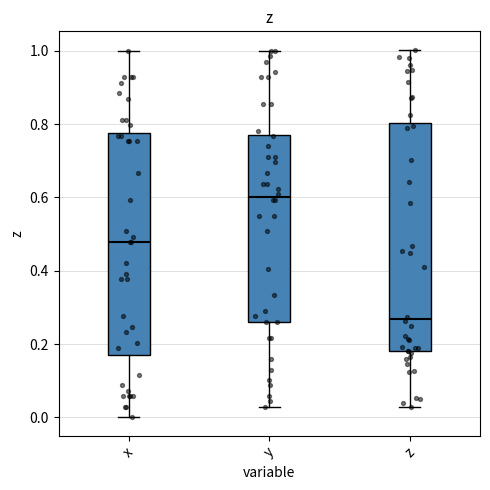

Reading left to right, read every box against the y-axis: the position of its median line, the range the box covers, and the ends of its whiskers. The values are not printed on the chart, so give them approximately, as read against the axis.

x: median 0.48, box 0.18 to 0.78, whiskers 0.00 to 1.00
y: median 0.60, box 0.26 to 0.78, whiskers 0.02 to 1.00
z: median 0.26, box 0.18 to 0.80, whiskers 0.02 to 1.00